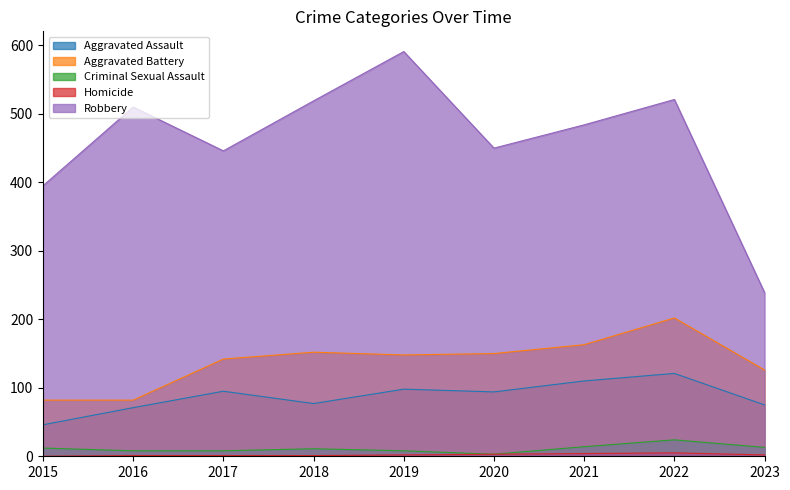

Reading right to left, list all the values displayed in this chart.

Aggravated Assault: 75	121	110	94	98	77	95	71	46
Aggravated Battery: 126	202	163	150	148	152	142	82	82
Criminal Sexual Assault: 13	24	14	3	8	11	8	8	12
Homicide: 2	5	4	3	2	1	1	1	0
Robbery: 239	521	484	450	591	519	446	510	395